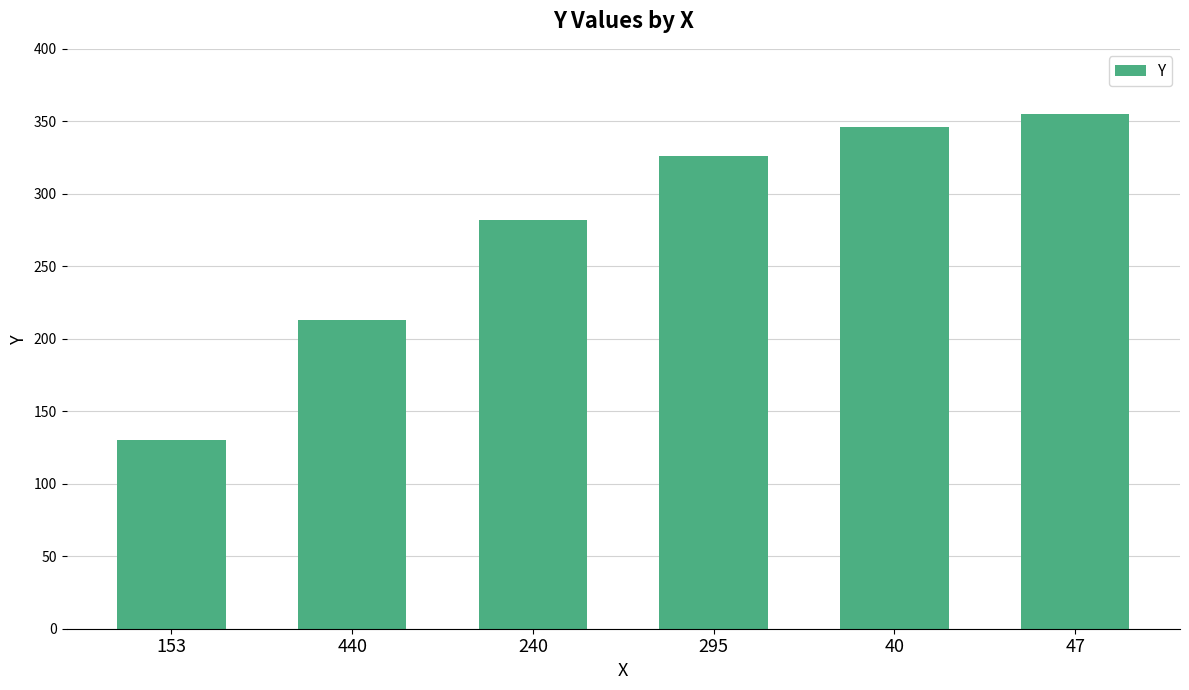

At which label is the value closest to 242?

440